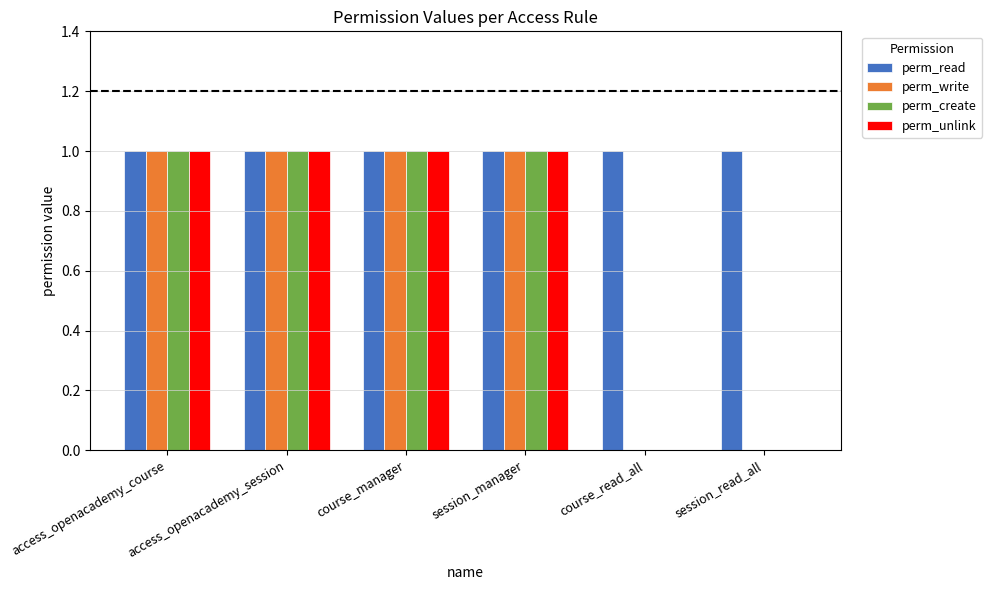

What is the sum of the perm_write values at session_read_all and access_openacademy_session?

1